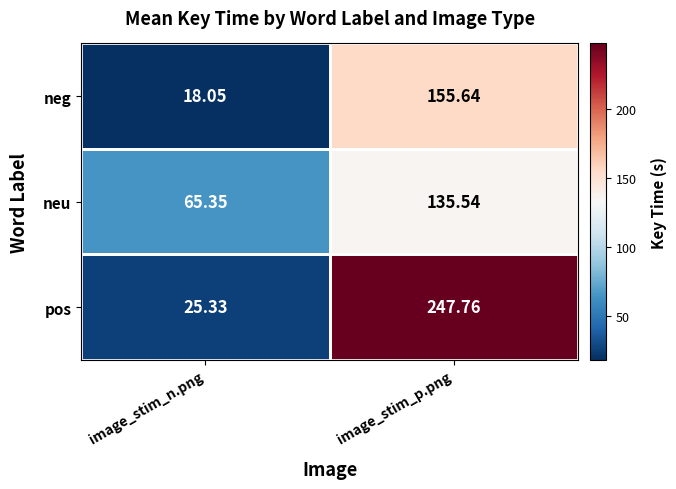

At how many categories does at least one series exceed 88?

1